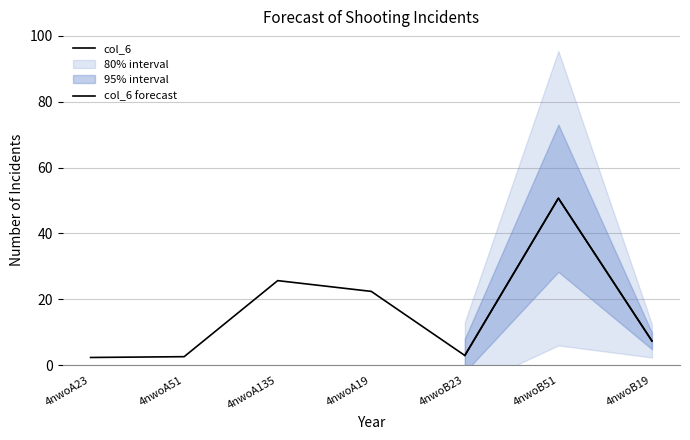

What is the value of the 3rd point from the left?

25.7